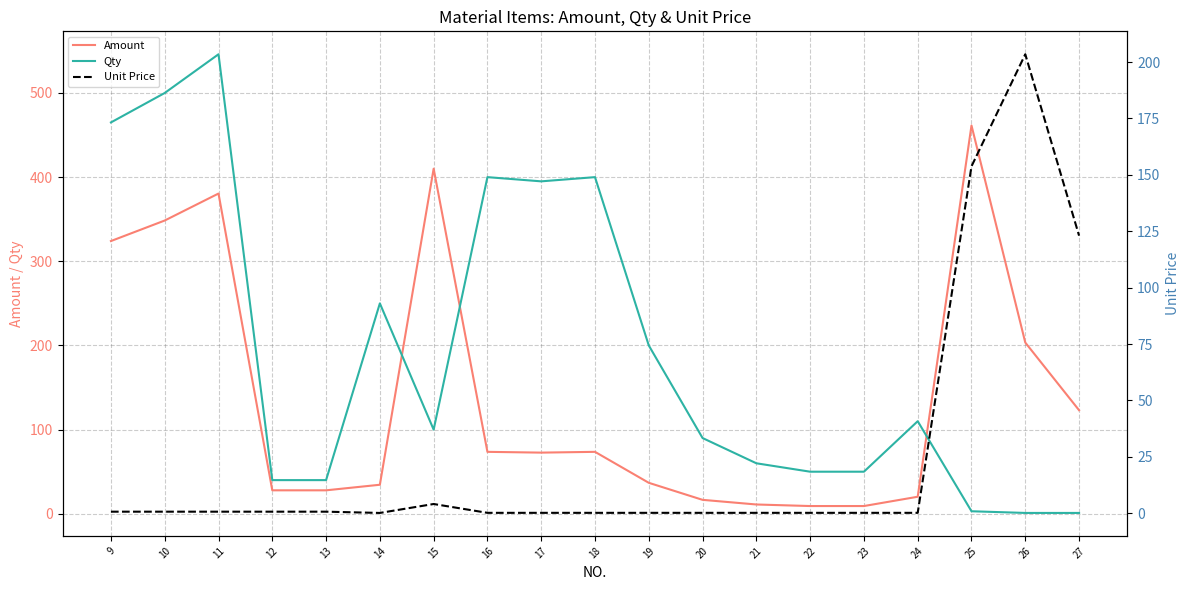

How many data points in Qty are less than 100?

9